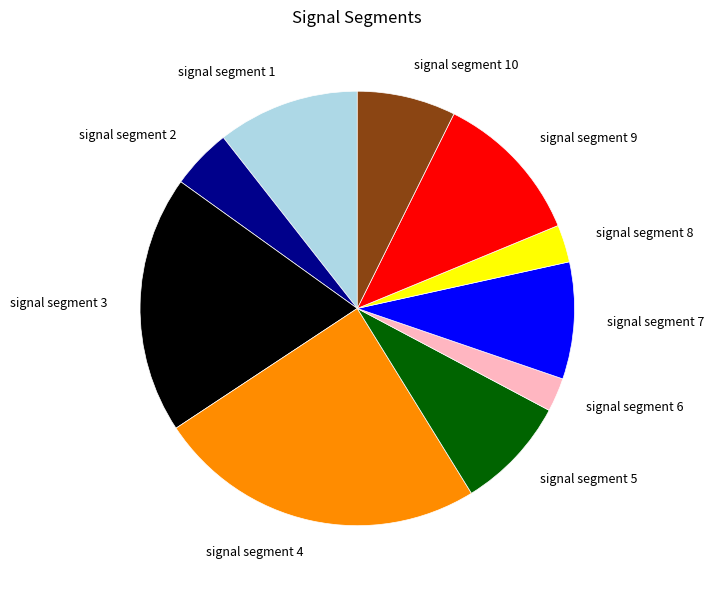

How many slices are in this pie chart?

10